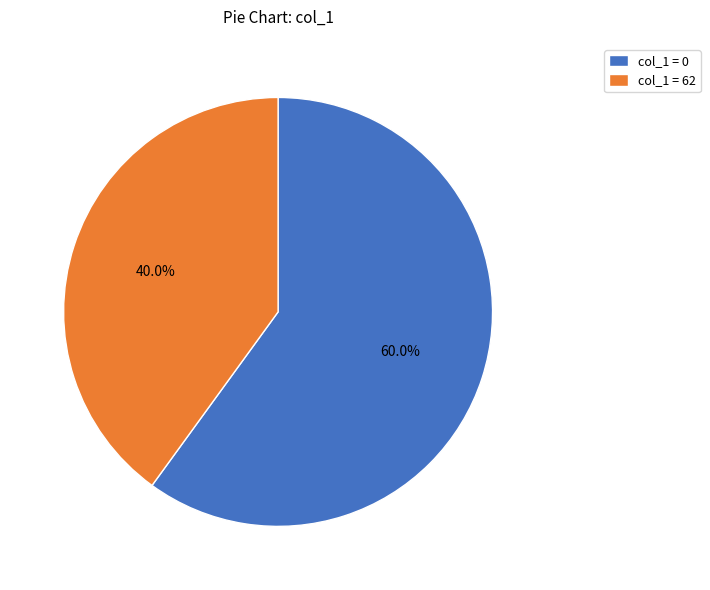

Which slice is the smallest?

col_1 = 62